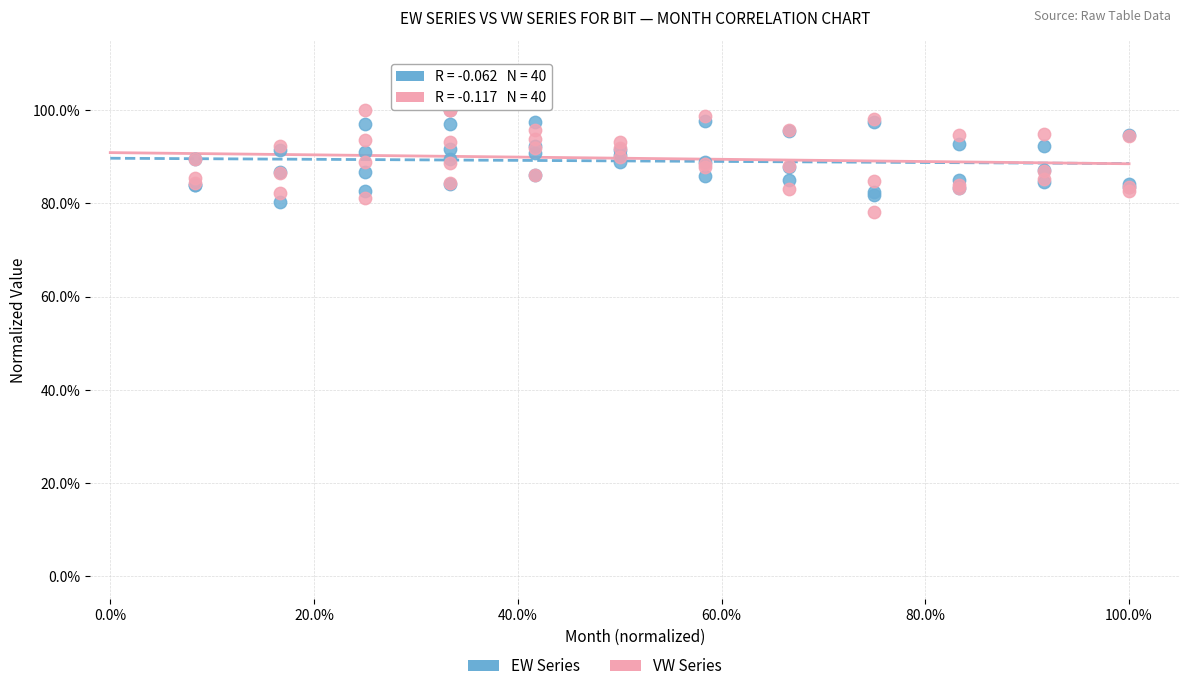

Which series contains the lowest Y value?

VW Series